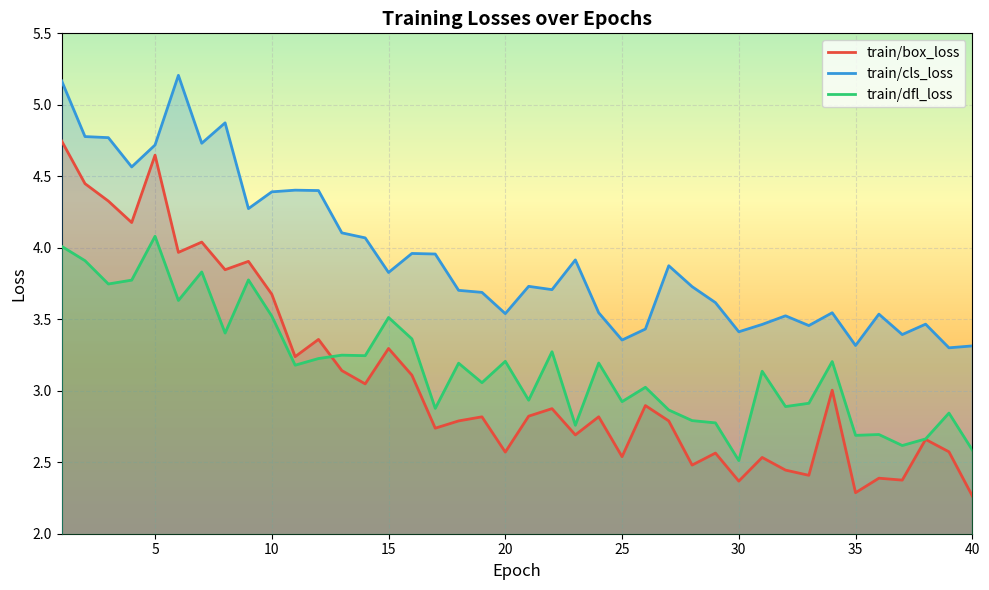

True or false: train/dfl_loss and train/cls_loss cross at least once.

False